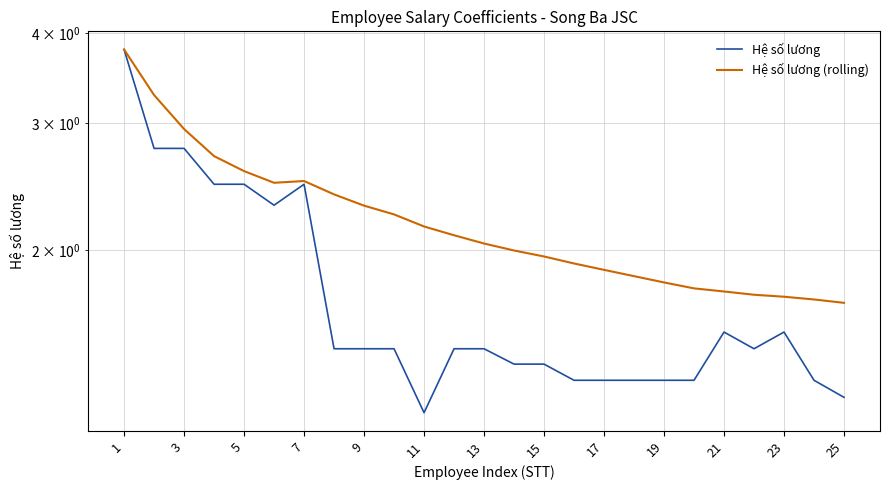

What is the difference between the maximum and minimum values in the Hệ số lương series?

2.6